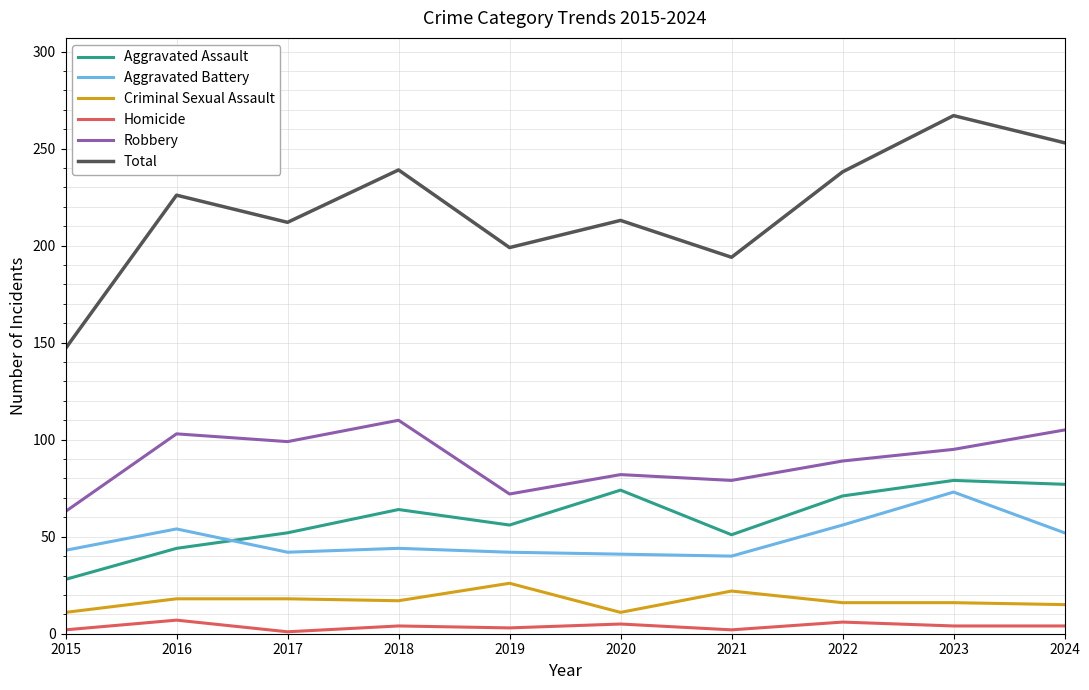

What is the difference between the maximum and minimum values in the Robbery series?

47